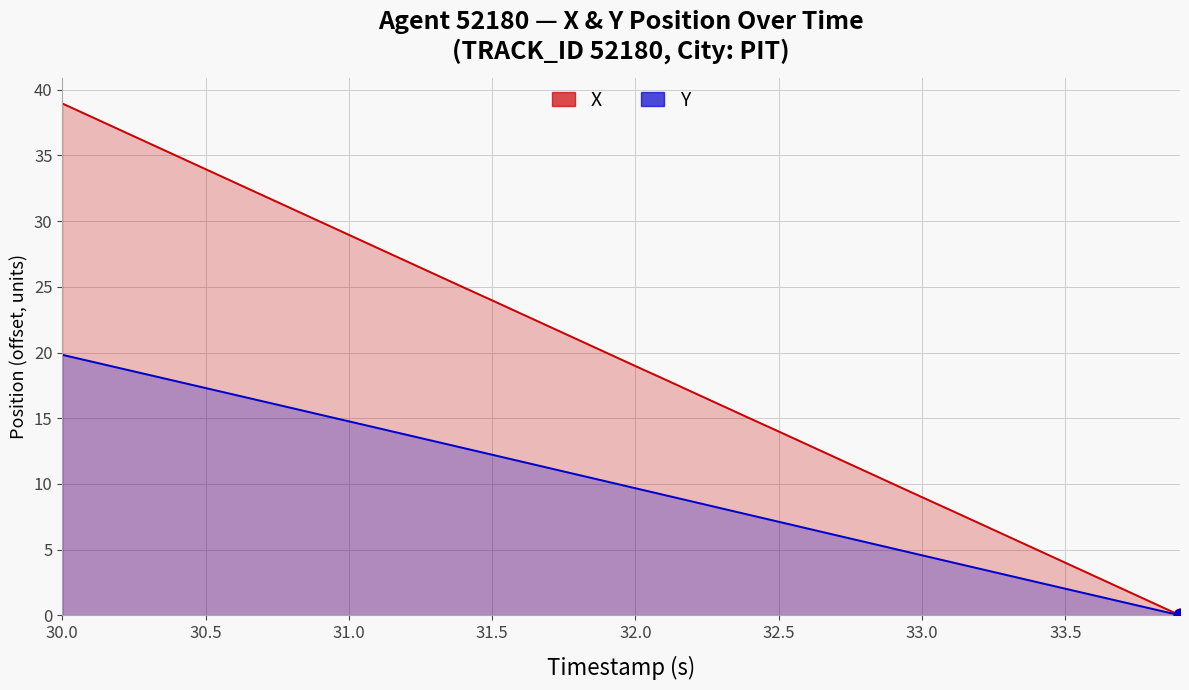

Which series reaches the minimum Y coordinate?

X